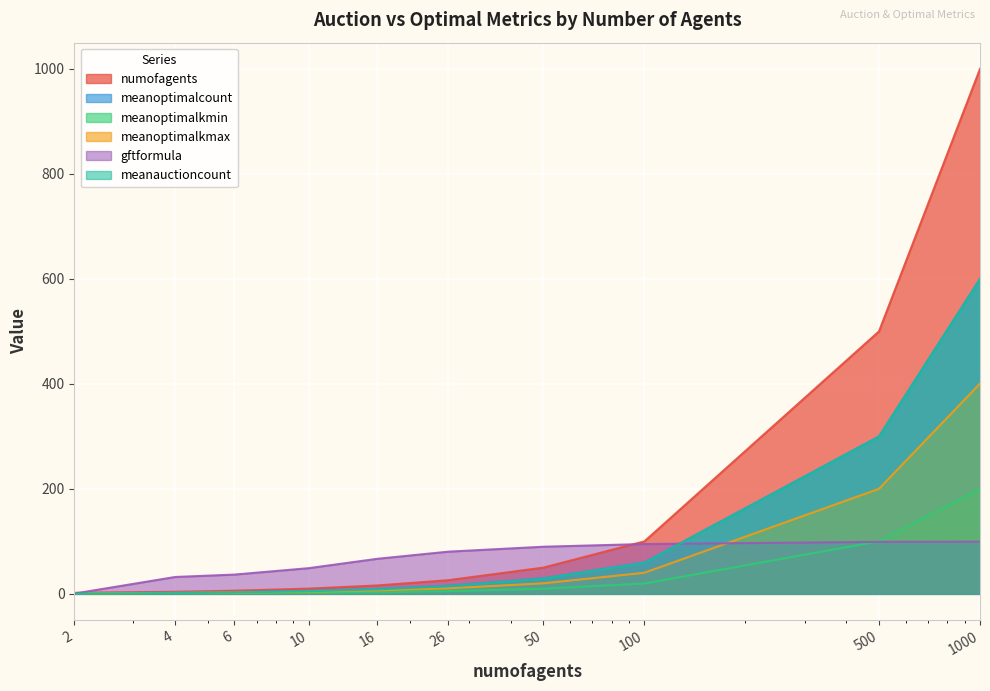

True or false: meanoptimalkmin has a value of 163.2 at 500.

False